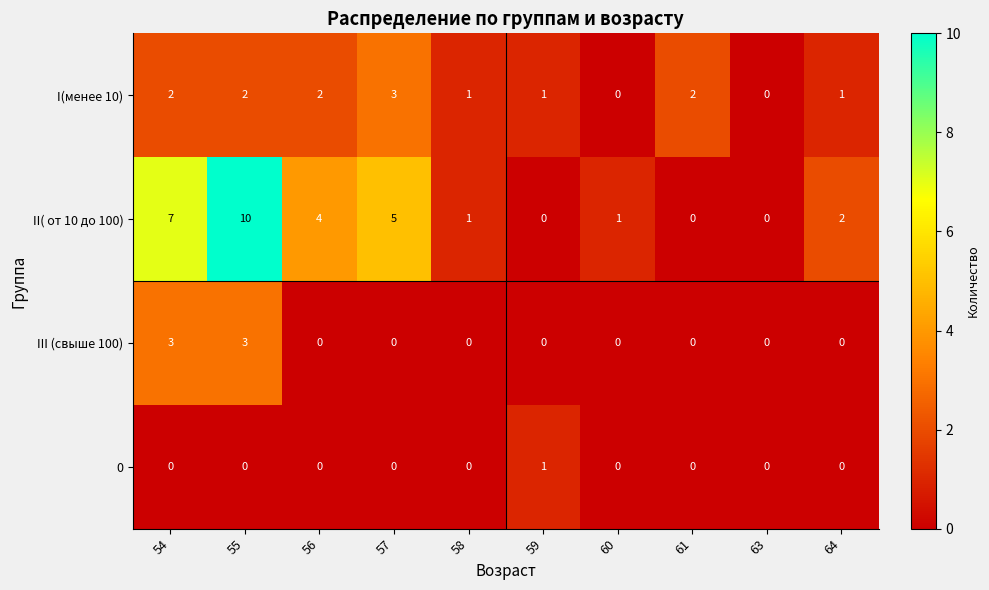

Rank the series by their average value, from lowest to highest.

0, III (свыше 100), I(менее 10), II( от 10 до 100)